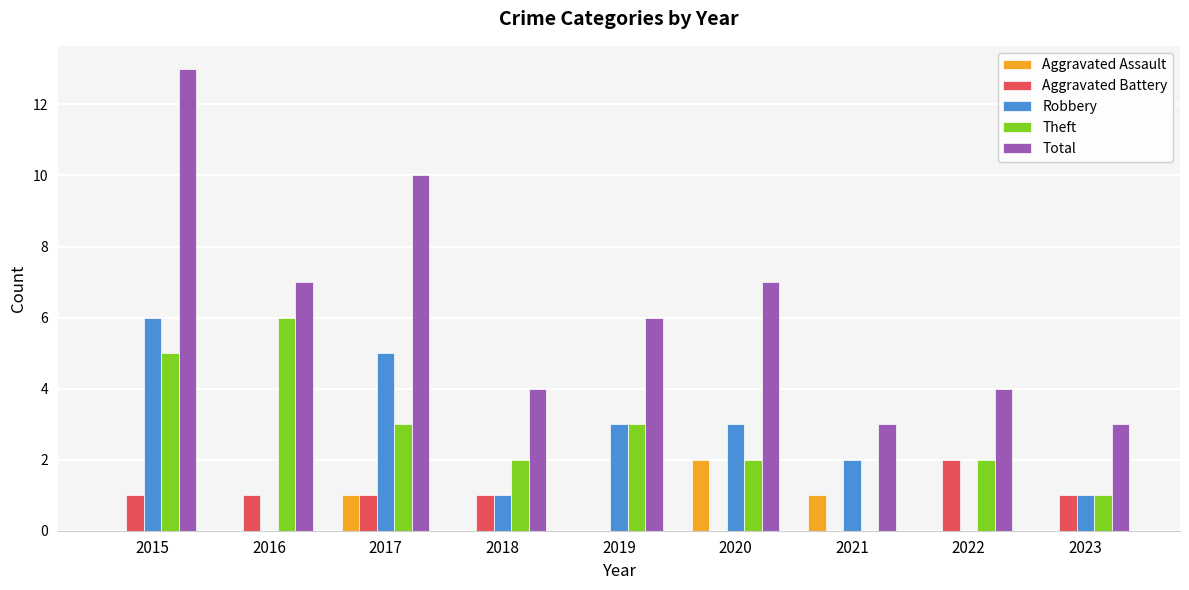

The value of Aggravated Assault at 2022 is -1. True or false?

False